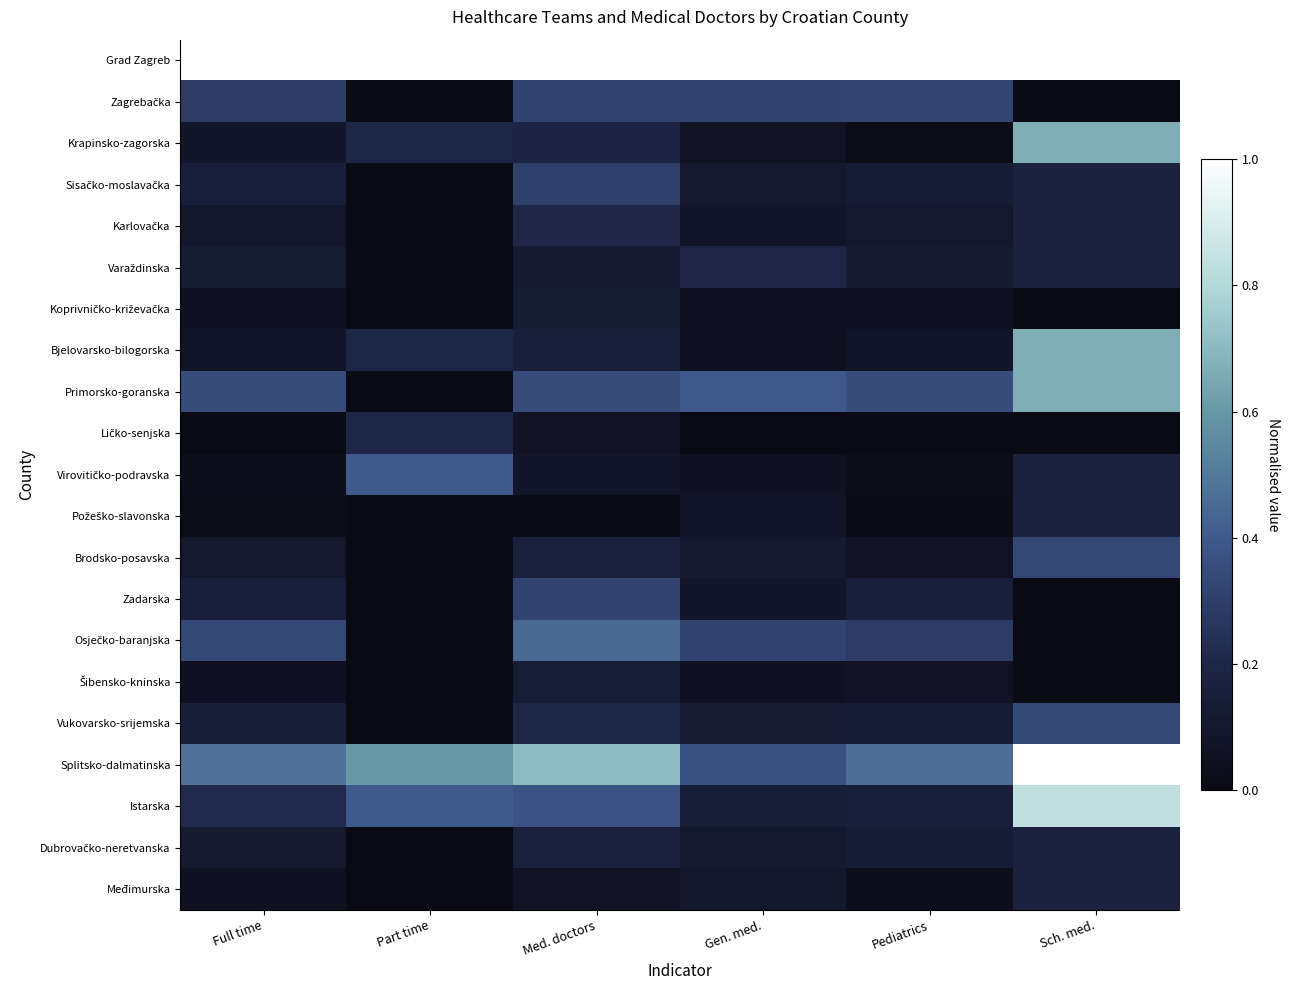

Between Full time and Part time, which is larger?

Full time